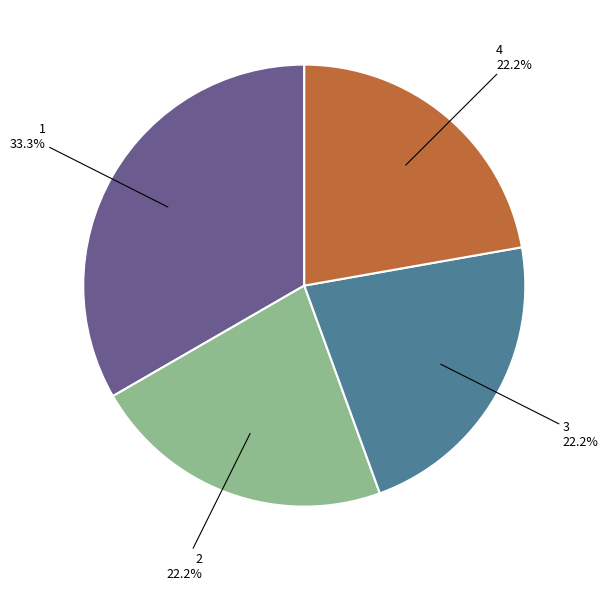

How many slices are in this pie chart?

4